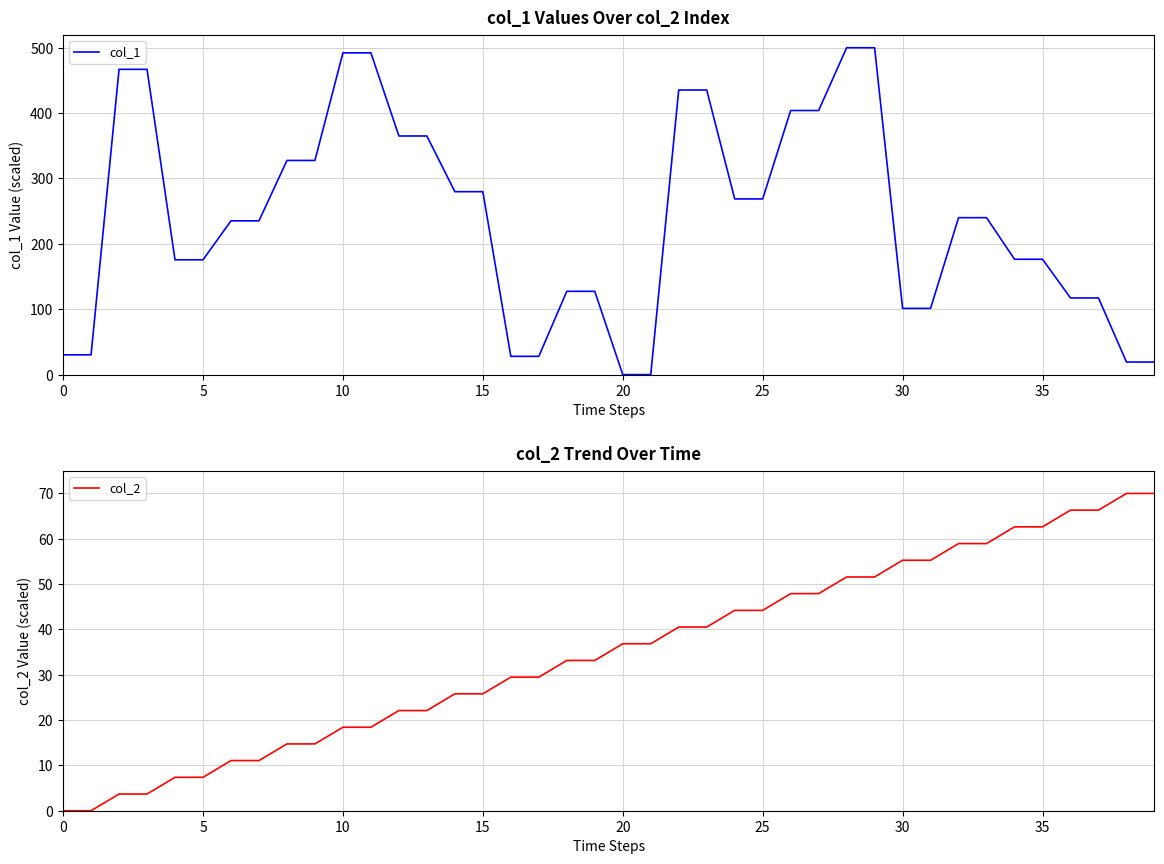

Which has a higher value, 21 or 38?

38